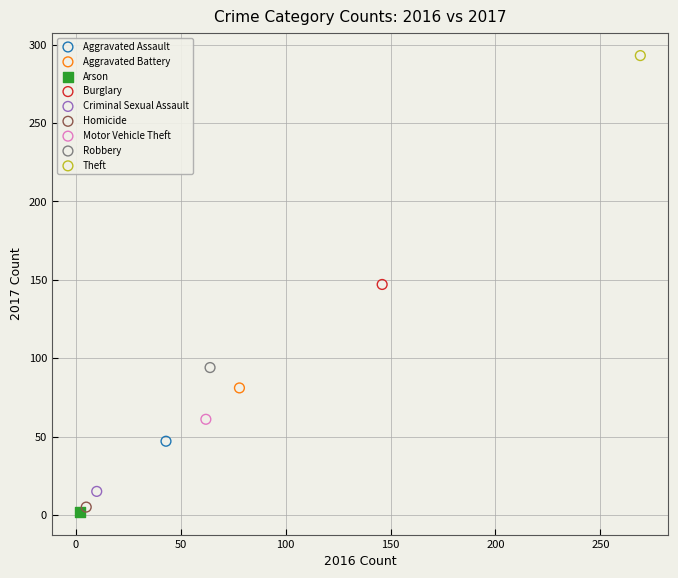

What are all the series names shown in the legend?

Aggravated Assault, Aggravated Battery, Arson, Burglary, Criminal Sexual Assault, Homicide, Motor Vehicle Theft, Robbery, Theft